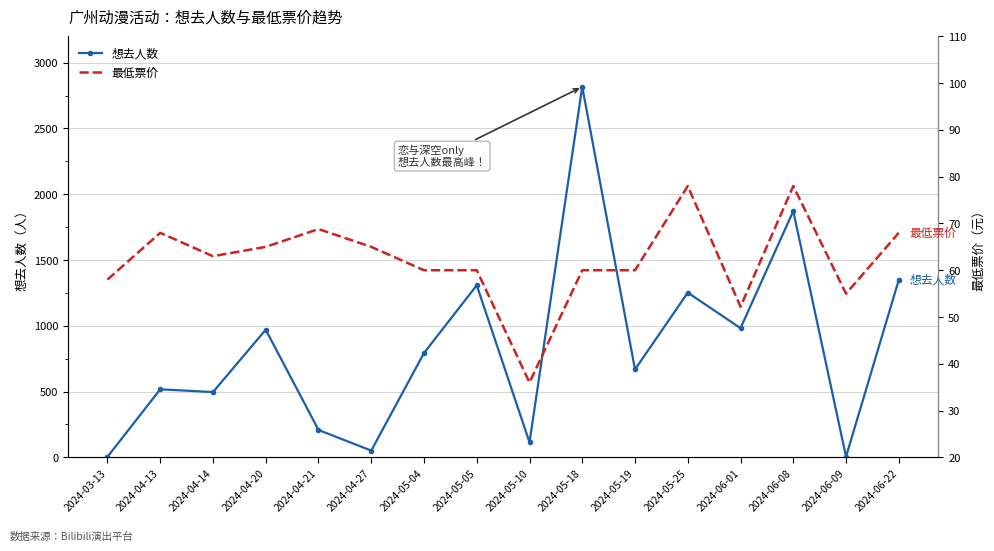

At which label does 最低票价 first exceed 63?

2024-04-13